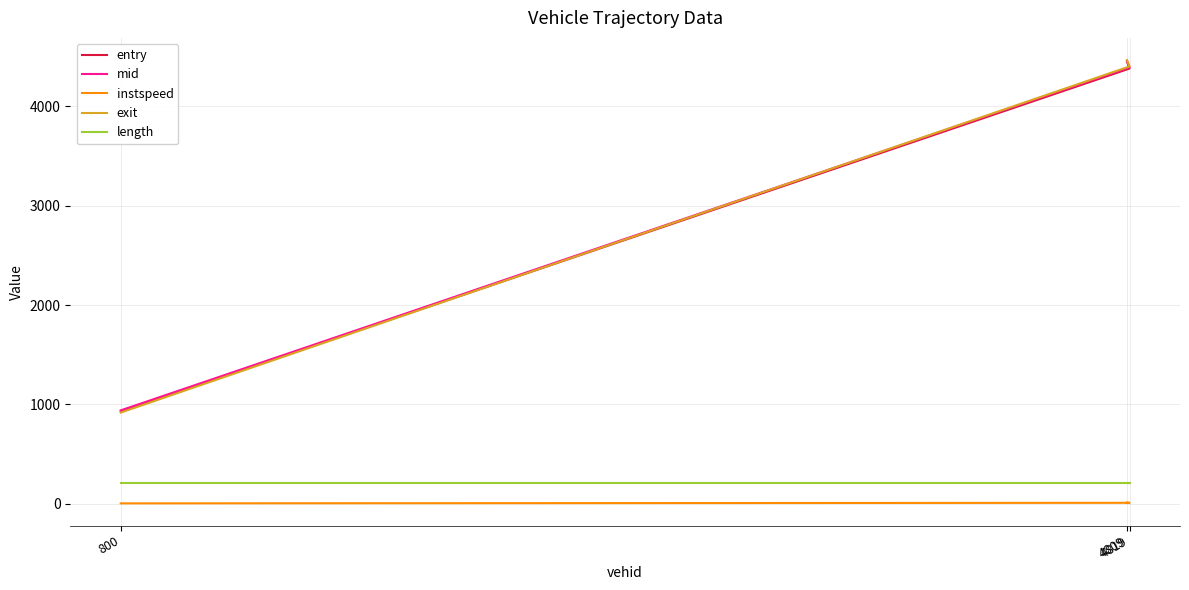

Count the number of data series in this chart.

5